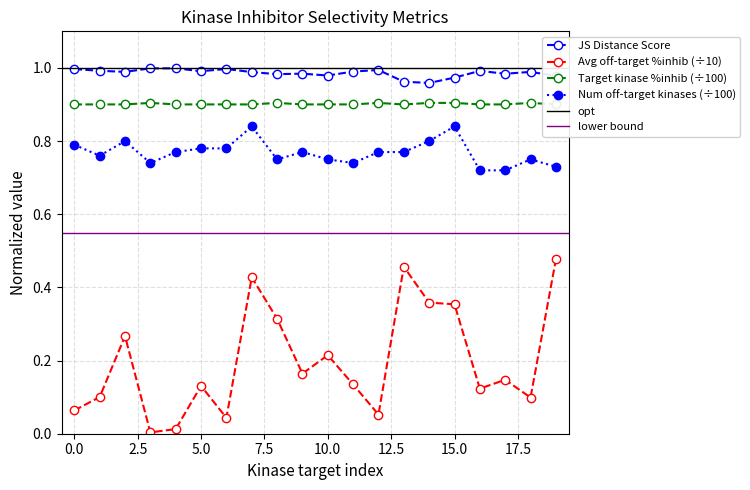

Reading left to right, what are all the values shown in this chart?

JS Distance Score: 1.0	1.0	1.0	1.0	1.0	1.0	1.0	1.0	1.0	1.0	1.0	1.0	1.0	1.0	1.0	1.0	1.0	1.0	1.0	1.0
Average off-target kinase %inhib: 0.1	0.1	0.3	0.0	0.0	0.1	0.0	0.4	0.3	0.2	0.2	0.1	0.1	0.5	0.4	0.4	0.1	0.1	0.1	0.5
Target kinase %inhib: 0.9	0.9	0.9	0.9	0.9	0.9	0.9	0.9	0.9	0.9	0.9	0.9	0.9	0.9	0.9	0.9	0.9	0.9	0.9	0.9
Number of off-target kinases: 0.8	0.8	0.8	0.7	0.8	0.8	0.8	0.8	0.8	0.8	0.8	0.7	0.8	0.8	0.8	0.8	0.7	0.7	0.8	0.7